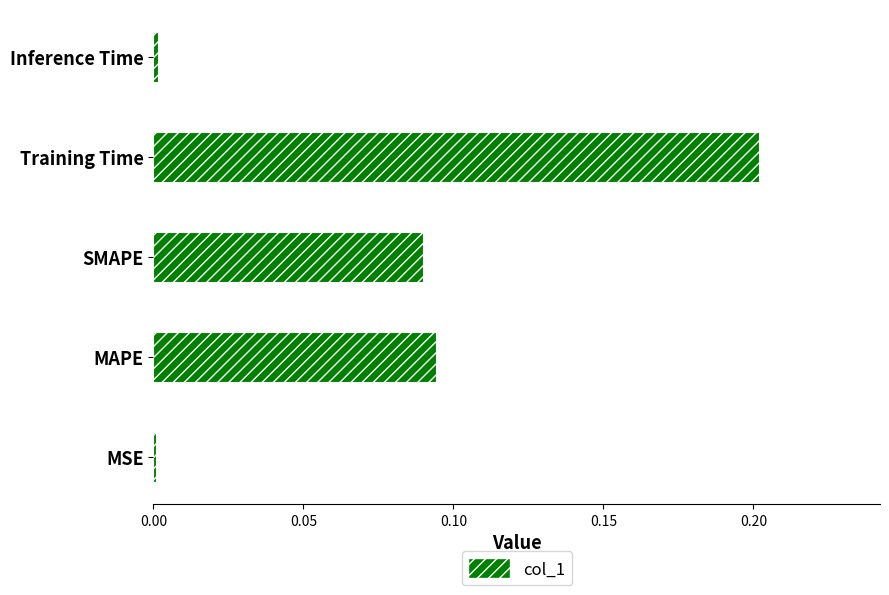

Between MAPE and MSE, which is larger?

MAPE